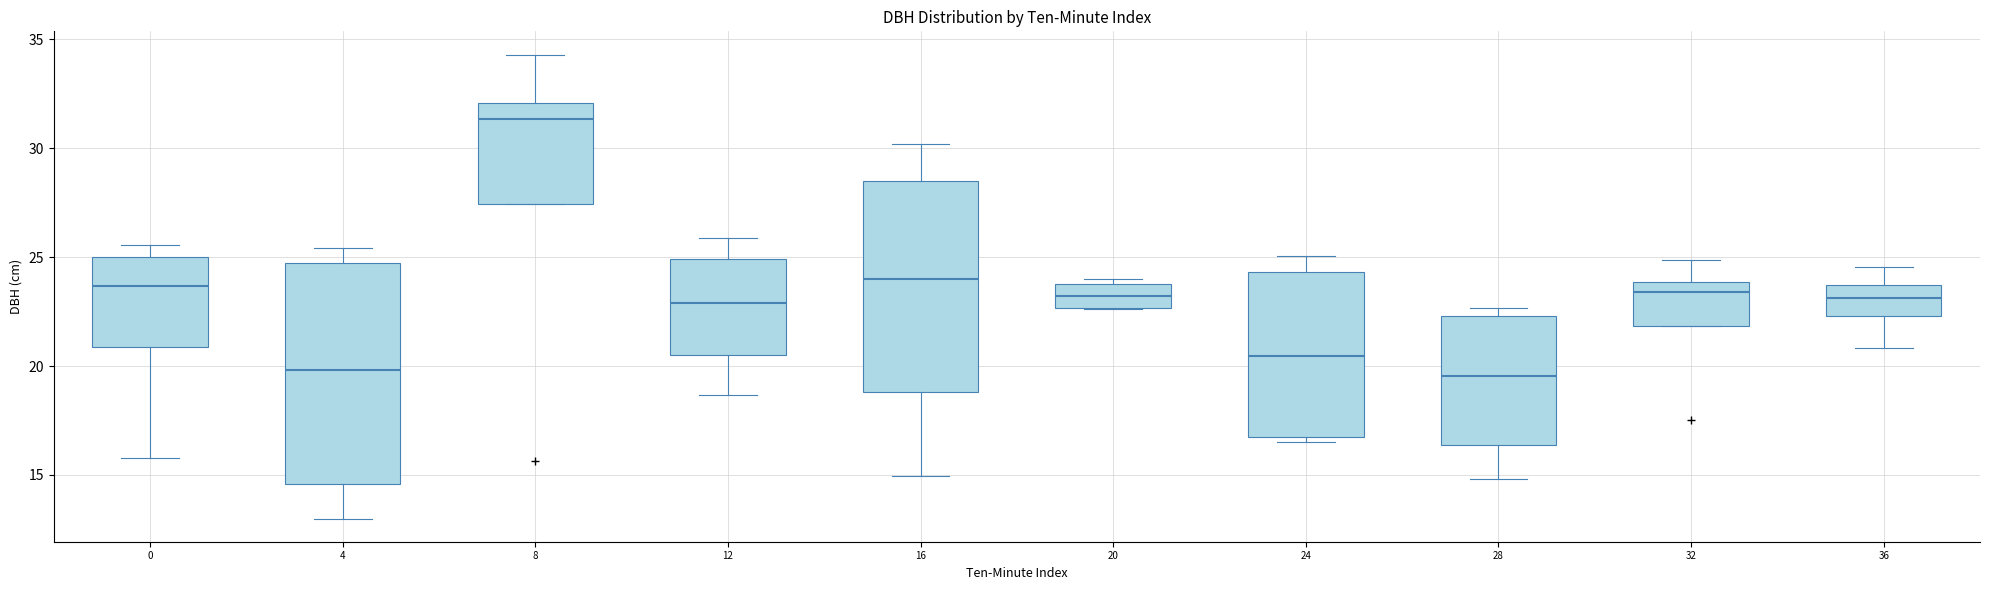

Reading left to right, read every box against the y-axis: the position of its median line, the range the box covers, and the ends of its whiskers. The values are not printed on the chart, so give them approximately, as read against the axis.

0: median 23.5, box 21.0 to 25.0, whiskers 16.0 to 25.5
4: median 20.0, box 14.5 to 24.5, whiskers 13.0 to 25.5
8: median 31.5, box 27.5 to 32.0, whiskers 27.5 to 34.5
12: median 23.0, box 20.5 to 25.0, whiskers 18.5 to 26.0
16: median 24.0, box 19.0 to 28.5, whiskers 15.0 to 30.0
20: median 23.0, box 22.5 to 24.0, whiskers 22.5 to 24.0 (just above the box's upper edge)
24: median 20.5, box 16.5 to 24.5, whiskers 16.5 (just below the box's lower edge) to 25.0
28: median 19.5, box 16.5 to 22.5, whiskers 15.0 to 22.5 (just above the box's upper edge)
32: median 23.5, box 22.0 to 24.0, whiskers 22.0 to 25.0
36: median 23.0, box 22.5 to 23.5, whiskers 21.0 to 24.5